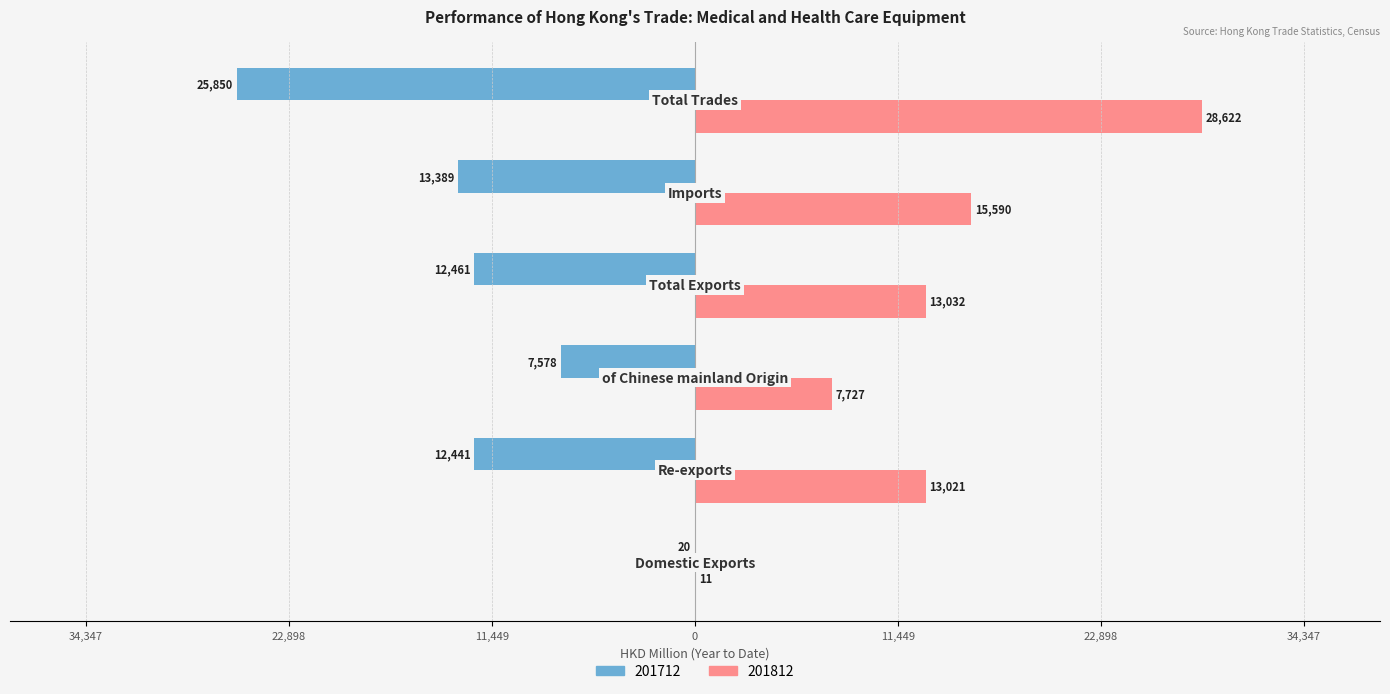

Reading left to right, transcribe all the data shown in this chart.

201712: -20.3	-12440.7	-7577.8	-12460.9	-13389.0	-25850.0
201812: 11.1	13021.2	7726.7	13032.2	15590.1	28622.3